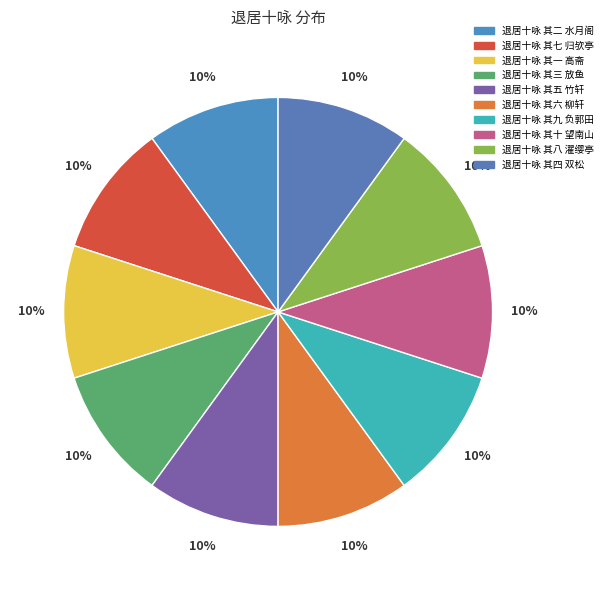

To the nearest percent, what is the combined percentage of 退居十咏 其四 双松 and 退居十咏 其六 柳轩?

20%